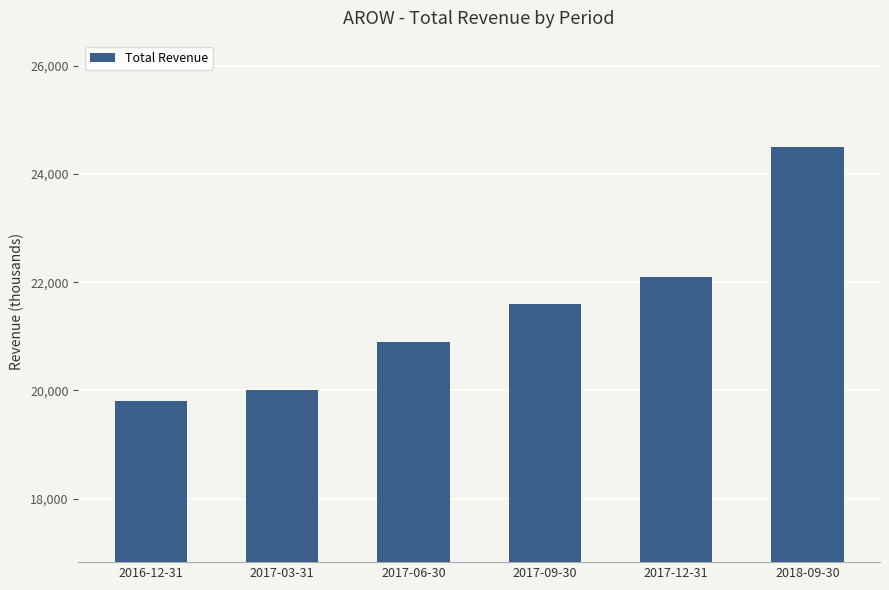

Is it true that the value at 2017-06-30 is 37589?

False